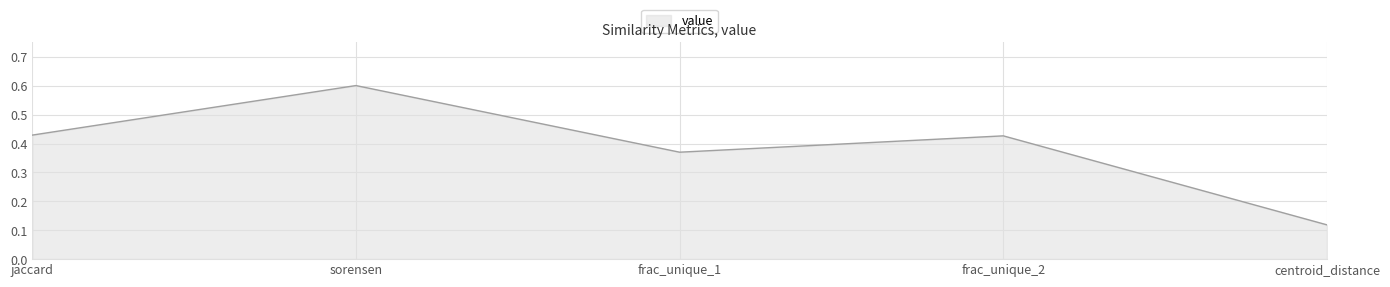

The chart shows a value of 0.7 at frac_unique_2. True or false?

False